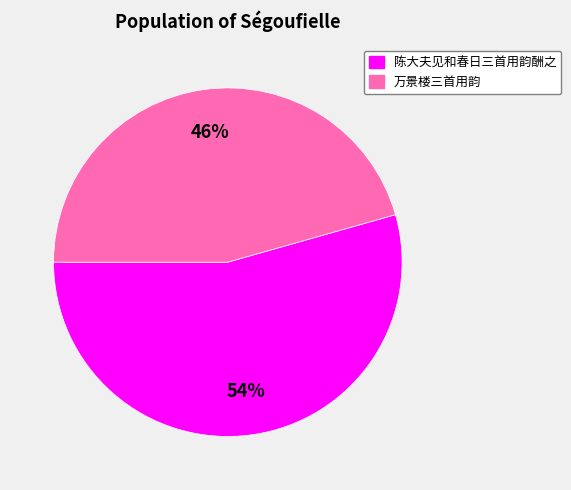

To the nearest percent, what percentage of the pie is 万景楼三首用韵?

46%